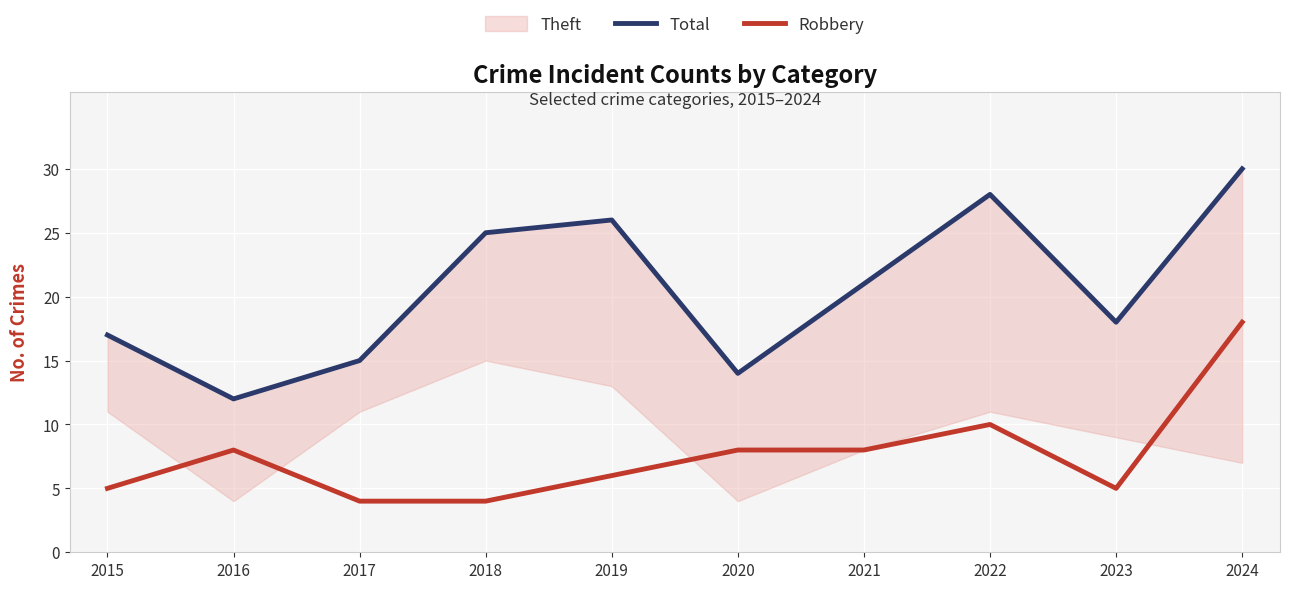

How many lines are shown in the chart?

2